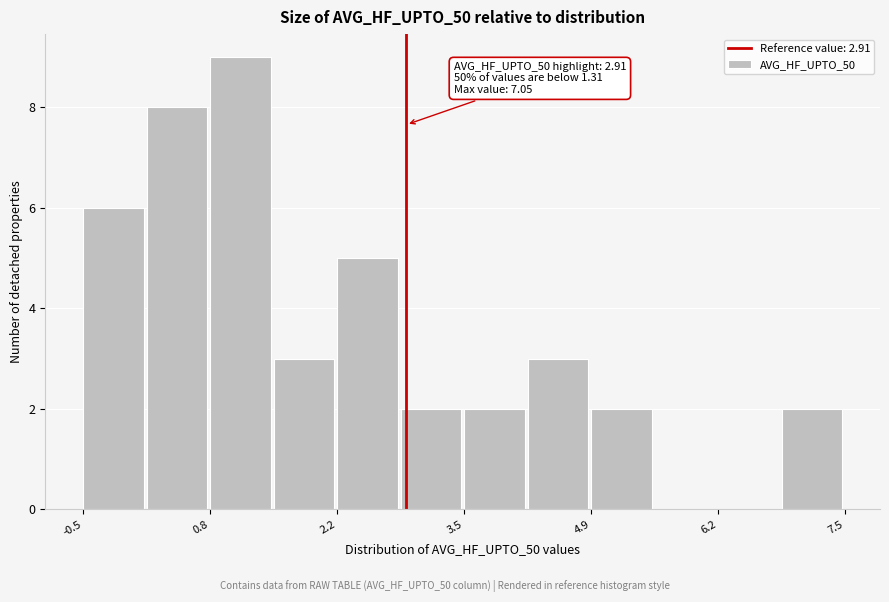

Read against the x-axis, roughly where is the centre of the tallest bar?

1.2